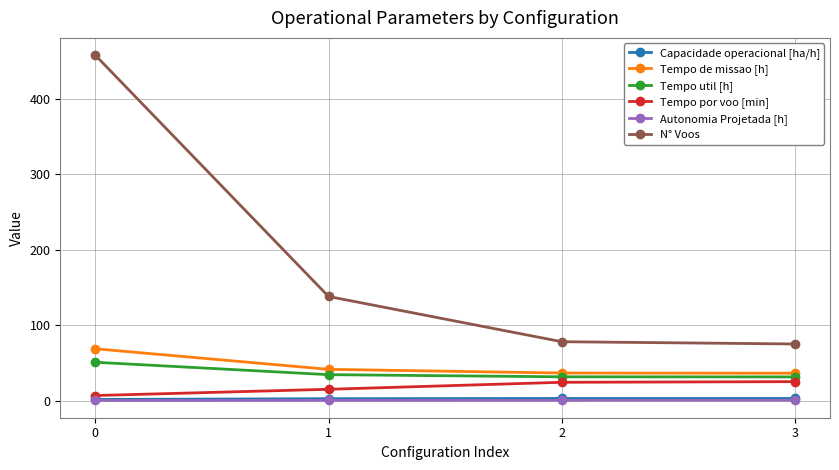

True or false: N° Voos and Tempo util [h] cross at least once.

False